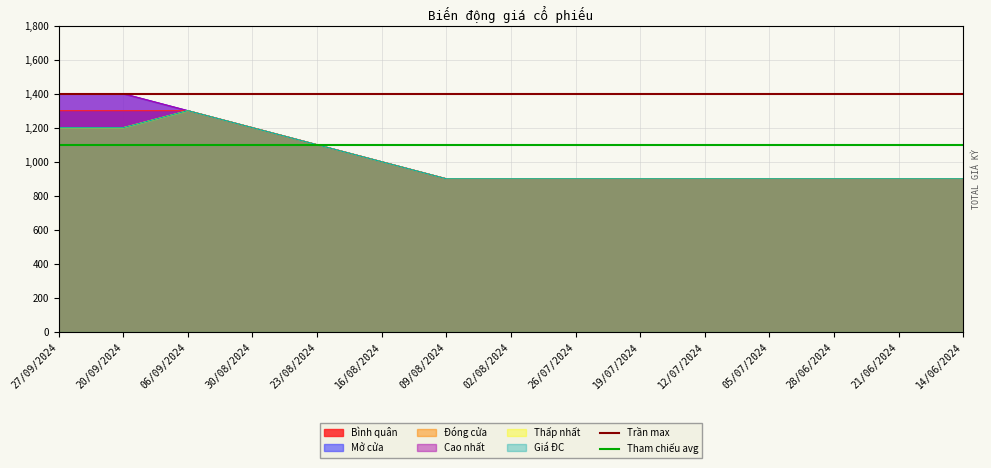

At which category is the sum across all series the highest?

27/09/2024